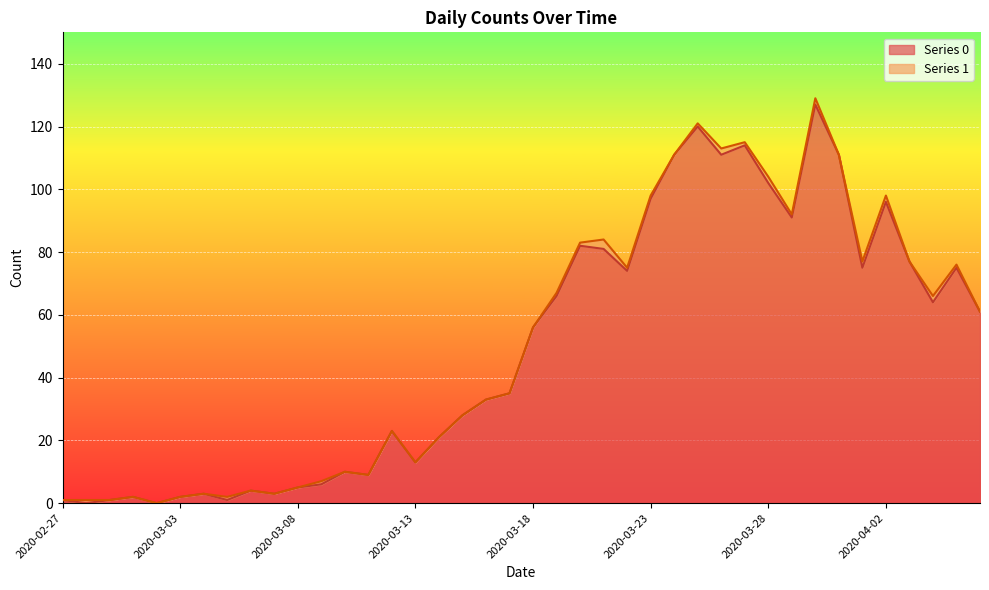

The value at 2020-03-31 is 156. True or false?

False